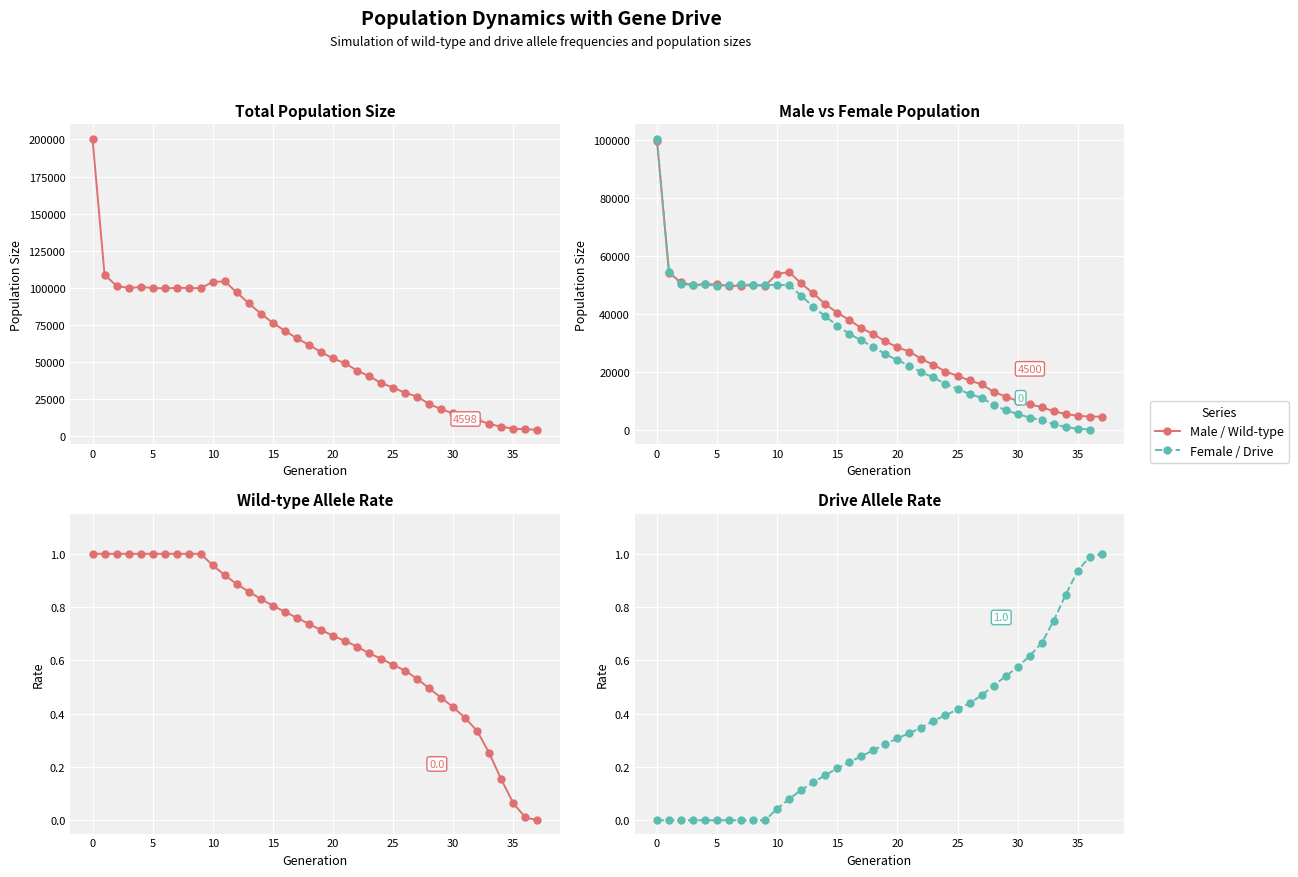

Which series has the largest range (max minus min)?

size